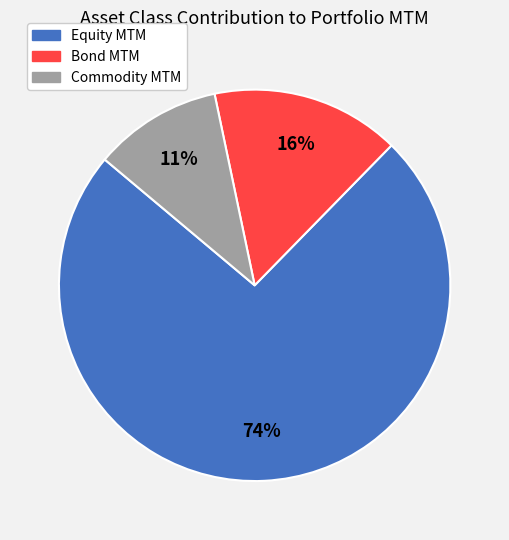

To the nearest percent, what is the combined percentage of Equity and Bond?

89%